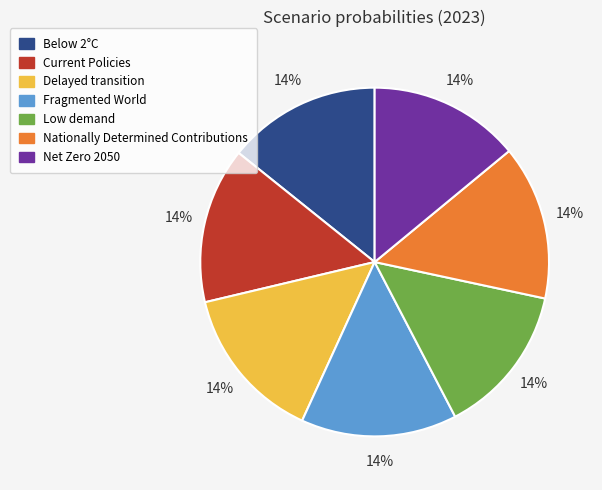

Do Current Policies and Fragmented World together represent more than half of the pie?

No